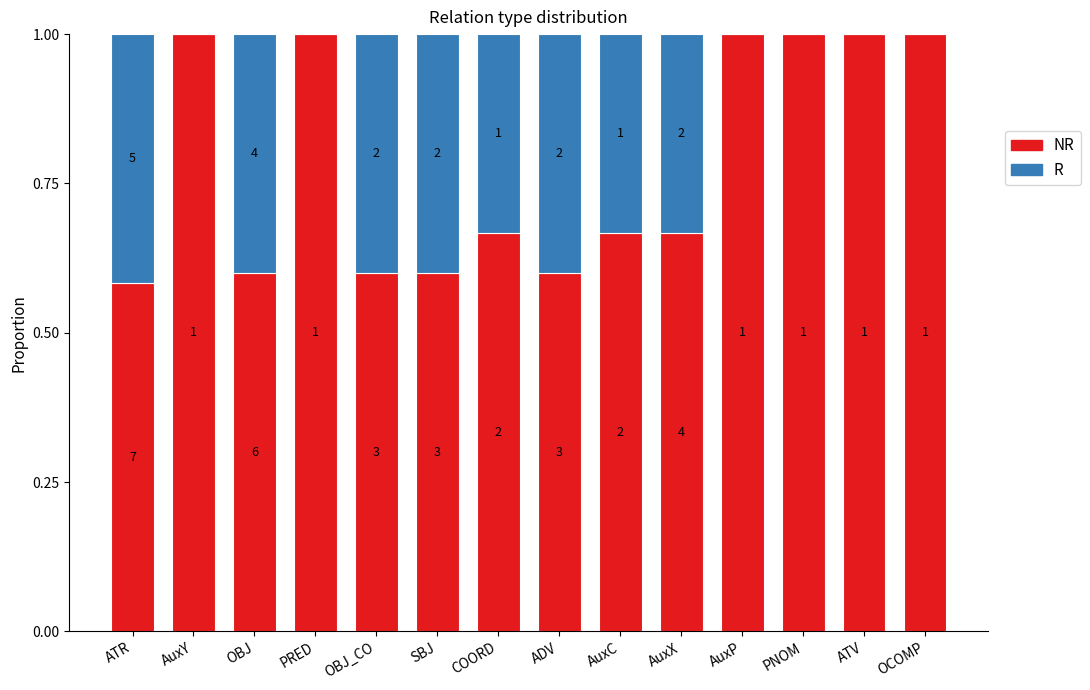

What are all the series names shown in the legend?

NR, R